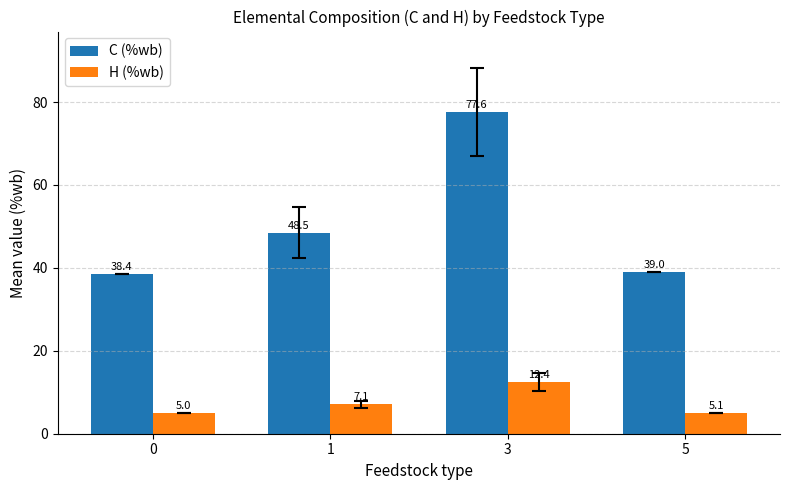

Reading left to right, what are all the values shown in this chart?

C (%wb): 38.4	48.5	77.6	39.0
H (%wb): 5.0	7.1	12.4	5.1